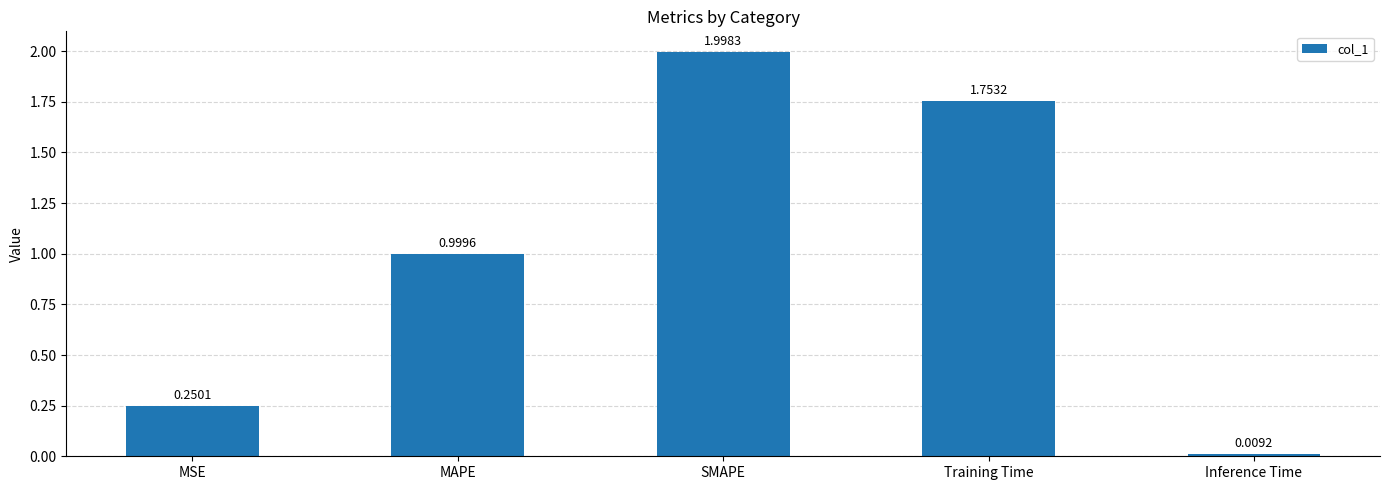

What is the label of the 3rd bar from the right?

SMAPE